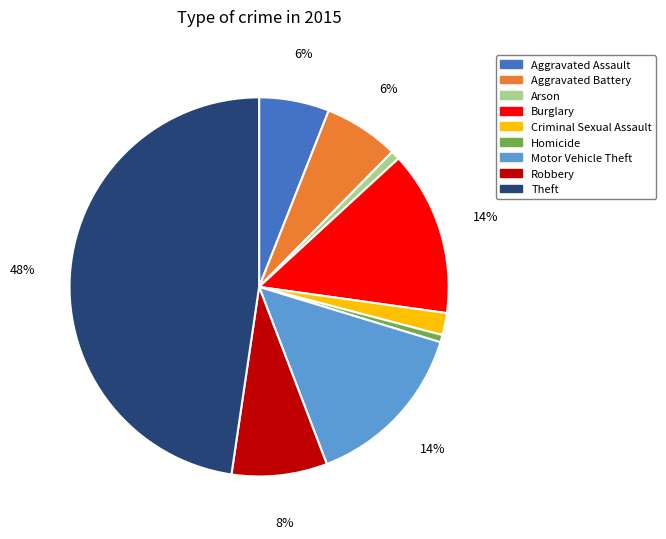

Is the sum of Theft and Arson greater than half?

No